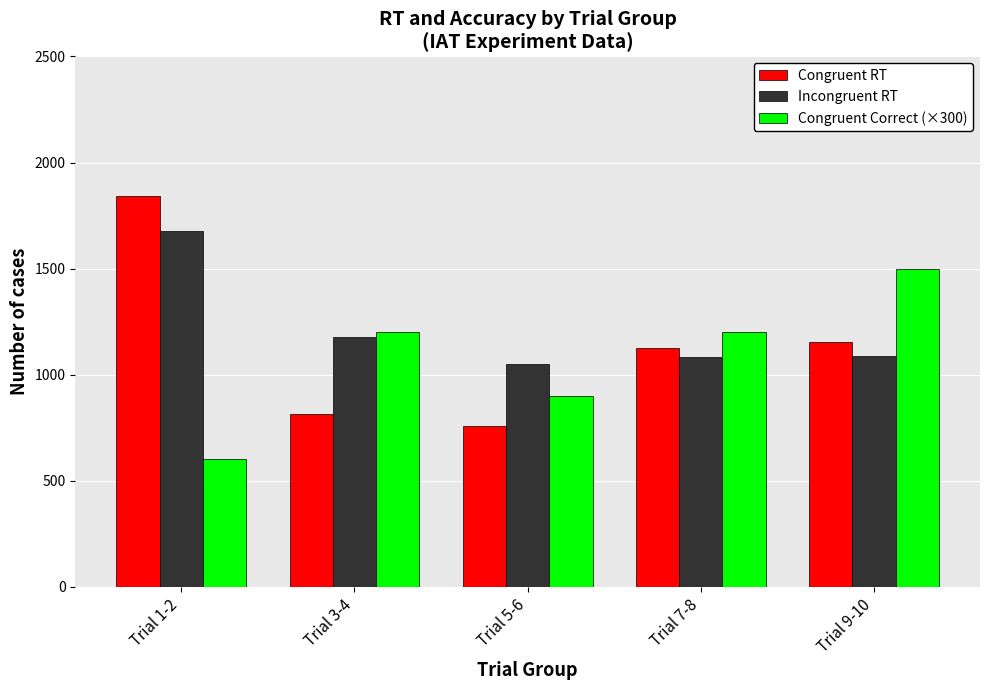

At Trial 5-6, list the series in order from smallest to largest.

Congruent RT, Congruent Correct (×300), Incongruent RT